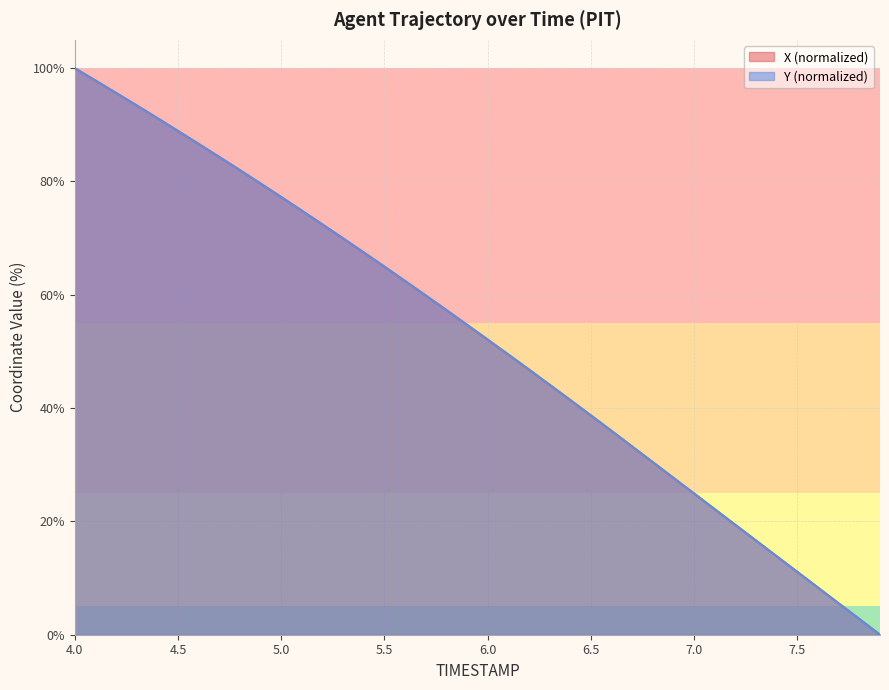

Rank the series by their average value, from lowest to highest.

X, Y